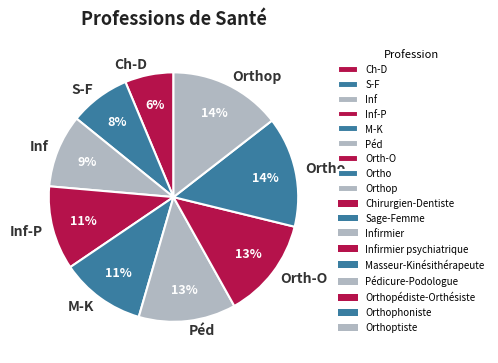

How many slices are in this pie chart?

9